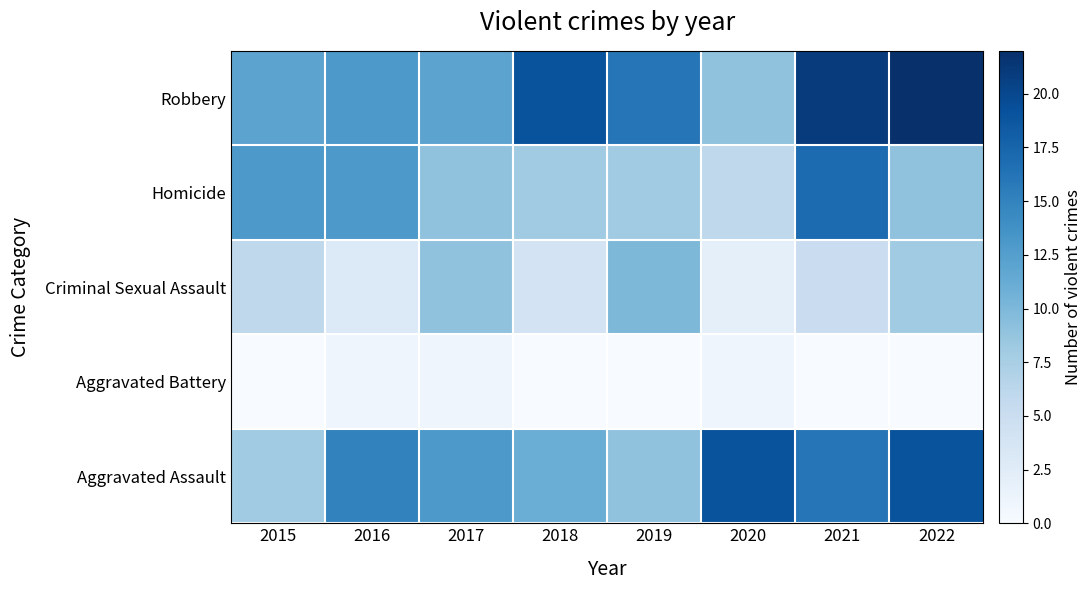

Which series changed the most between 2016 and 2019?

Criminal Sexual Assault